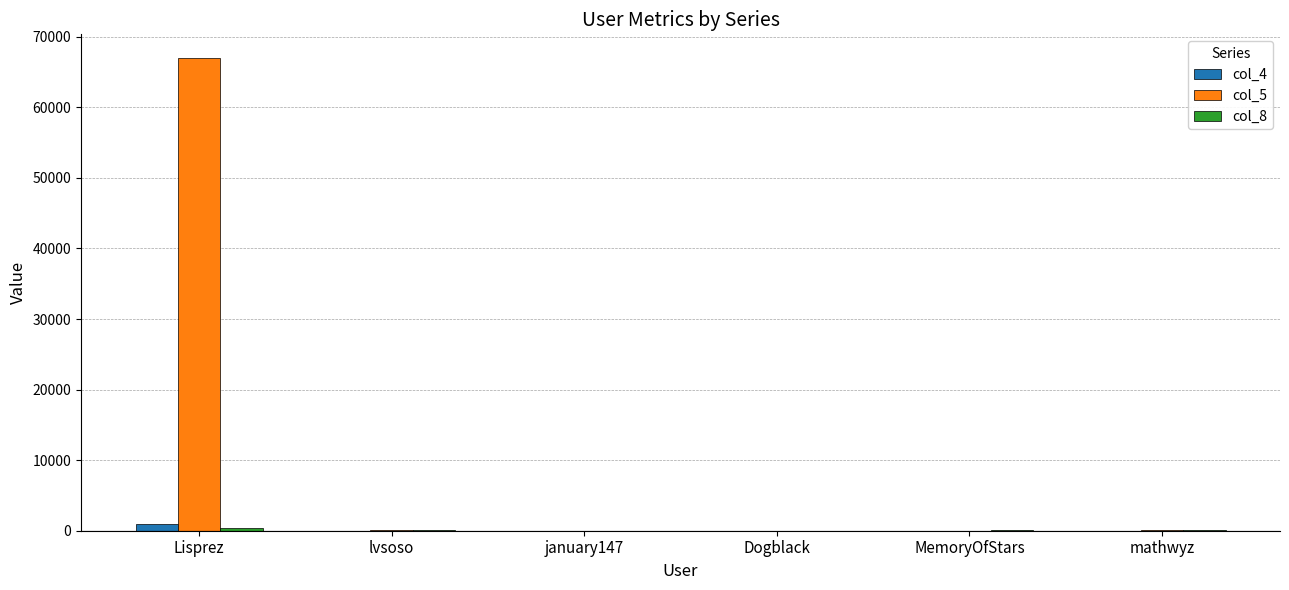

Which category has the highest value across all series?

Lisprez